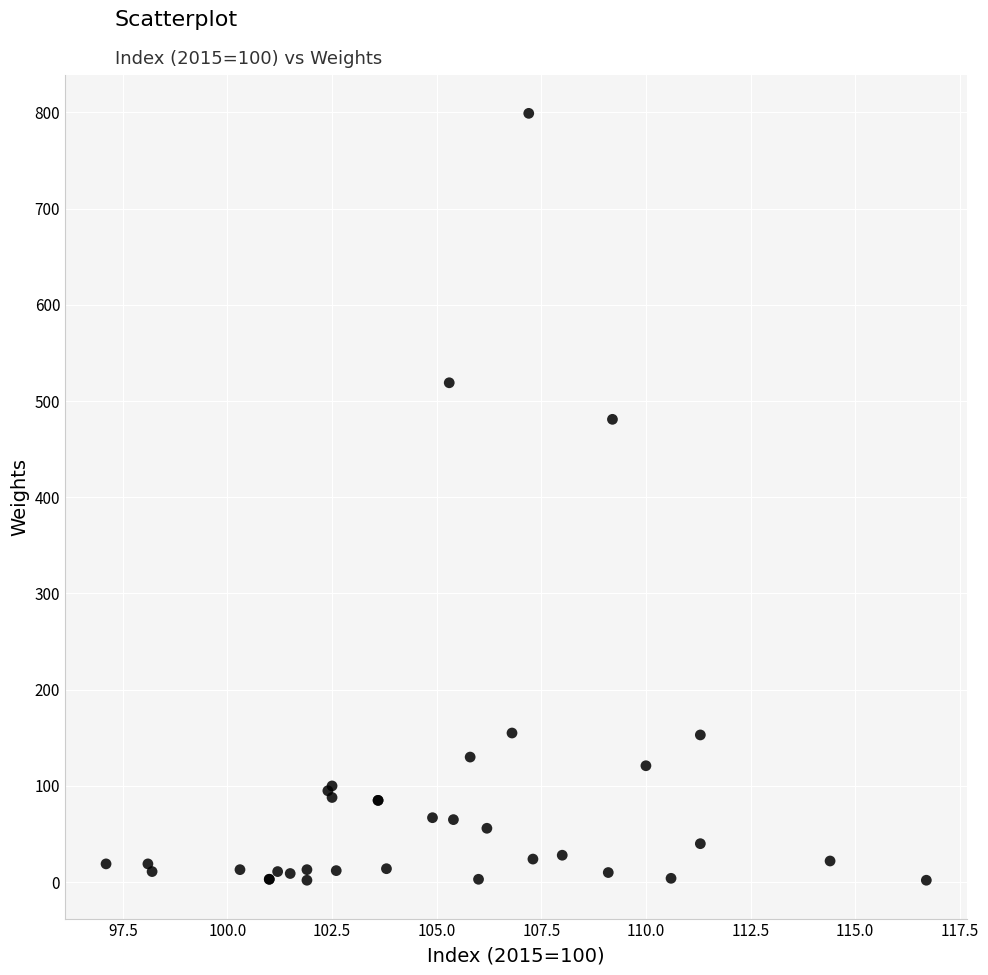

What Y value in the scatter plot is closest to 400?

481